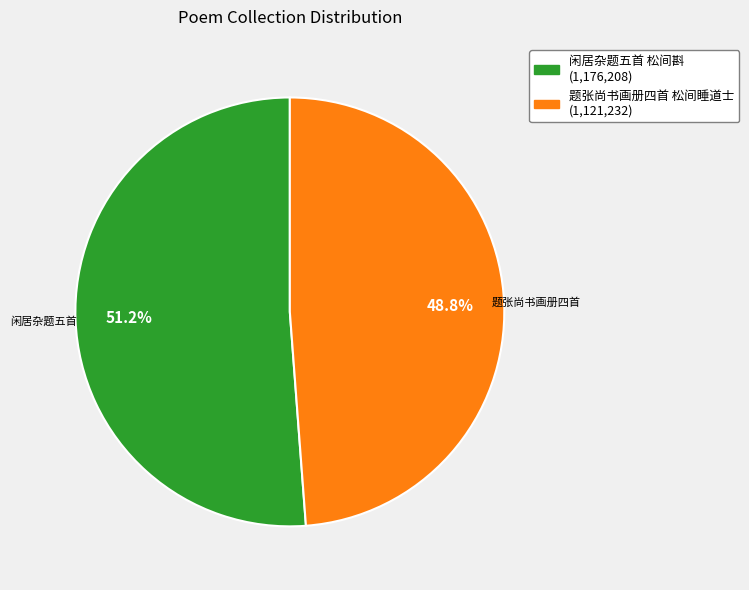

How many segments does this pie chart have?

2